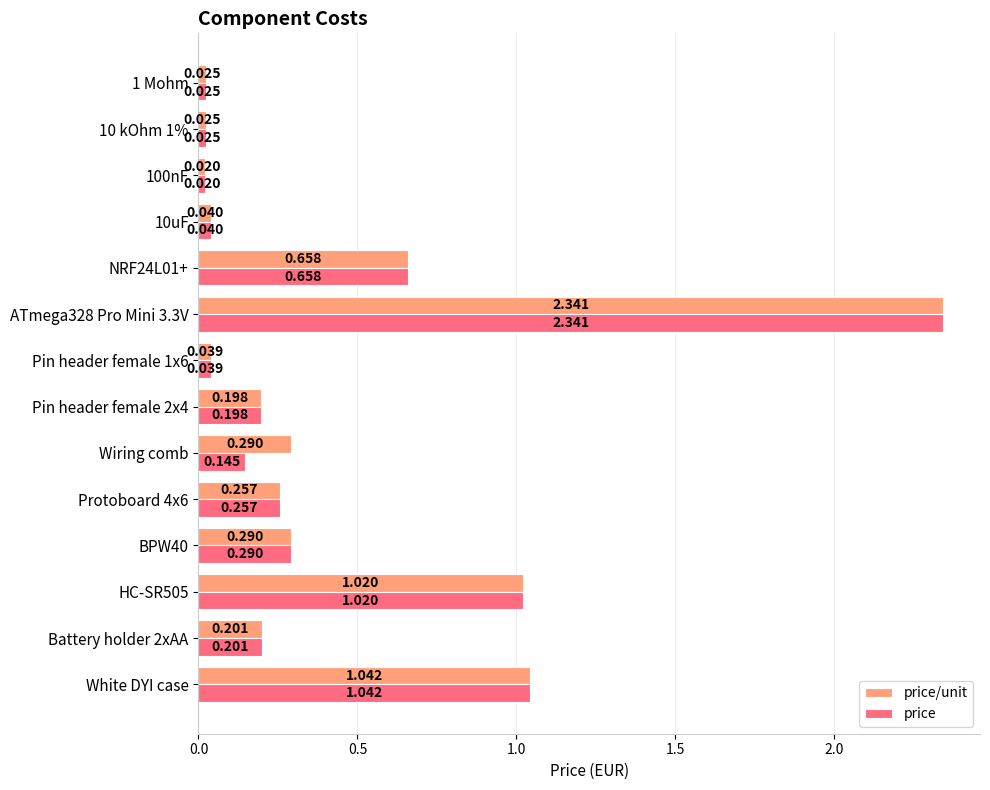

List the series in order of their overall mean, lowest first.

price, price/unit